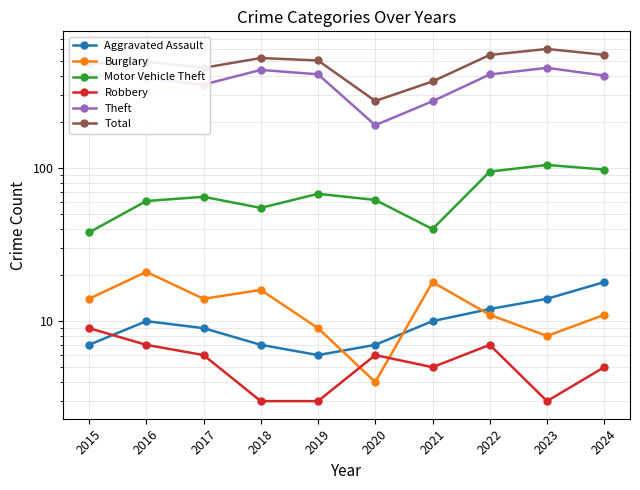

At 2015, list the series in order from largest to smallest.

Total, Theft, Motor Vehicle Theft, Burglary, Robbery, Aggravated Assault